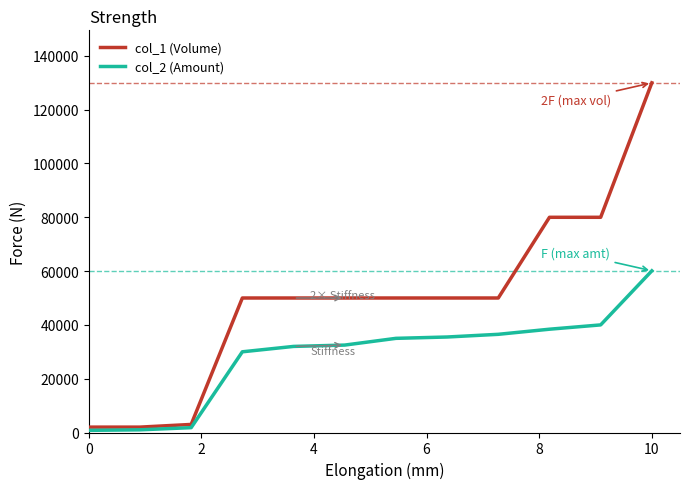

How many lines are shown in the chart?

2